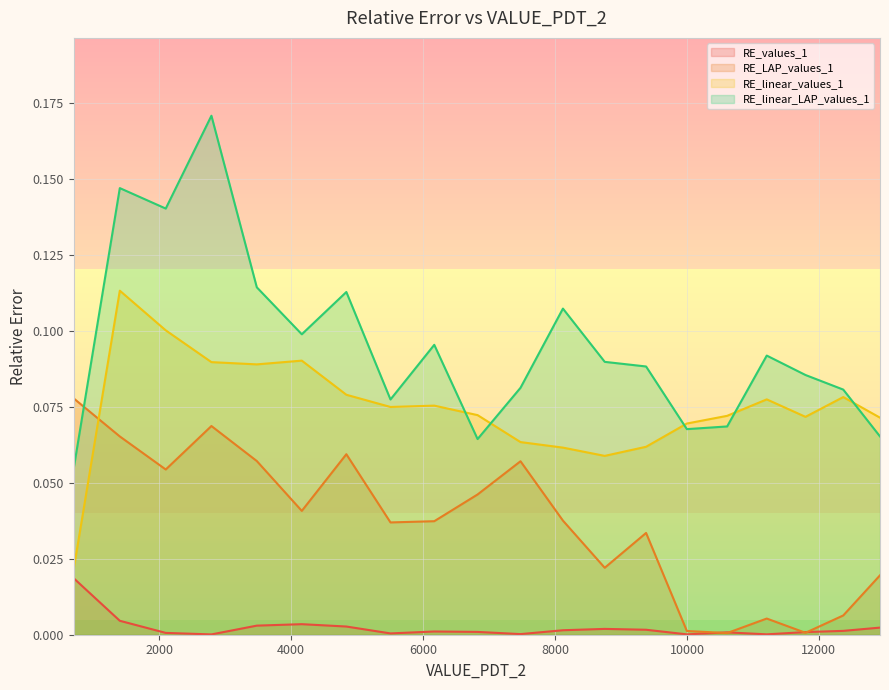

Which series has the widest spread of values?

RE_linear_LAP_values_1